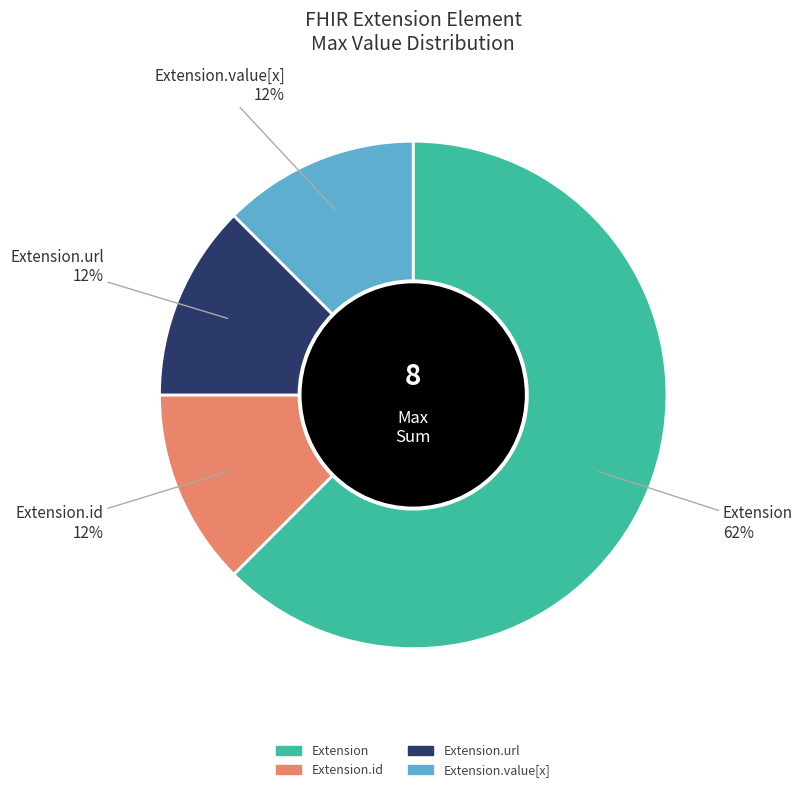

Is there a majority slice in this chart?

Yes